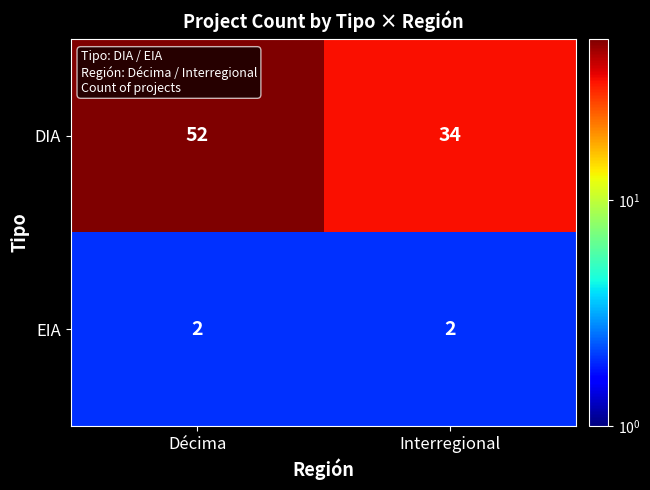

List the series in order of their peak value, highest first.

DIA, EIA